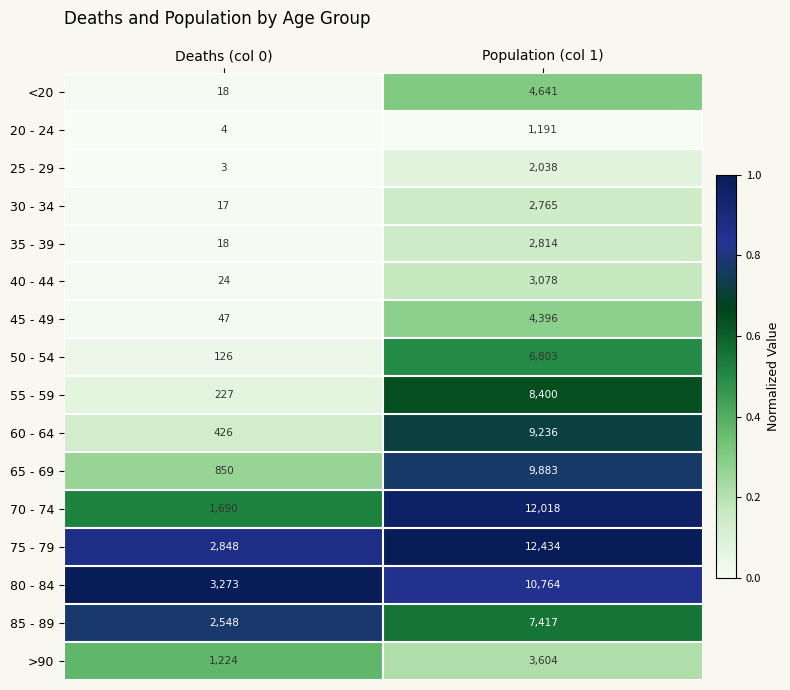

Which series has the widest spread of values?

70 - 74